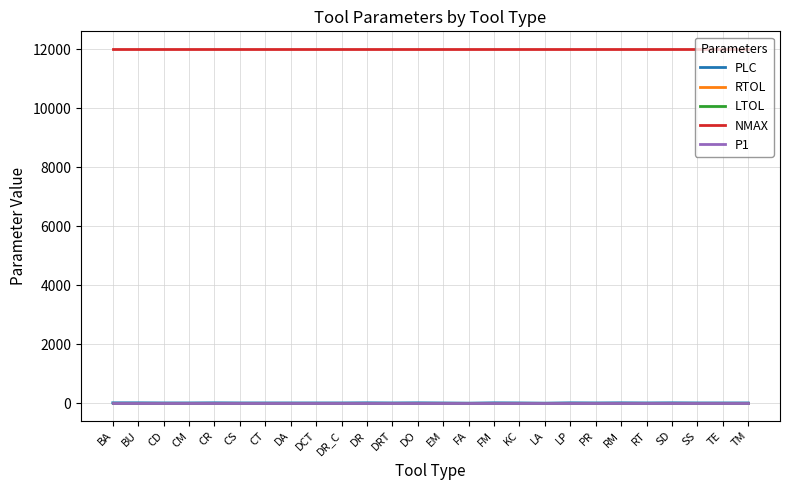

True or false: RTOL has more than 1 interior local peaks.

False